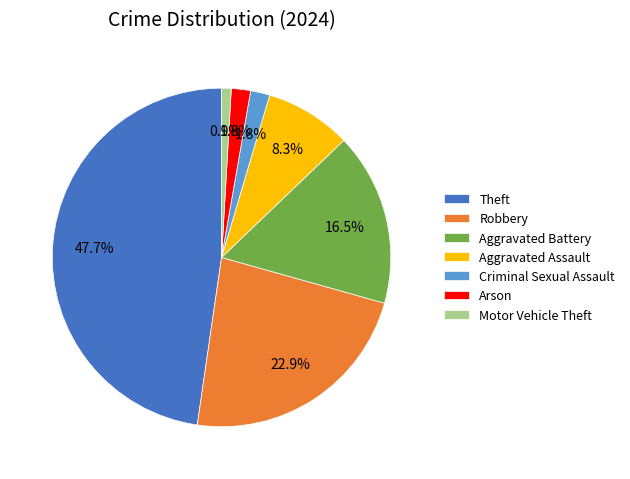

What is the smallest slice in the pie chart?

Motor Vehicle Theft